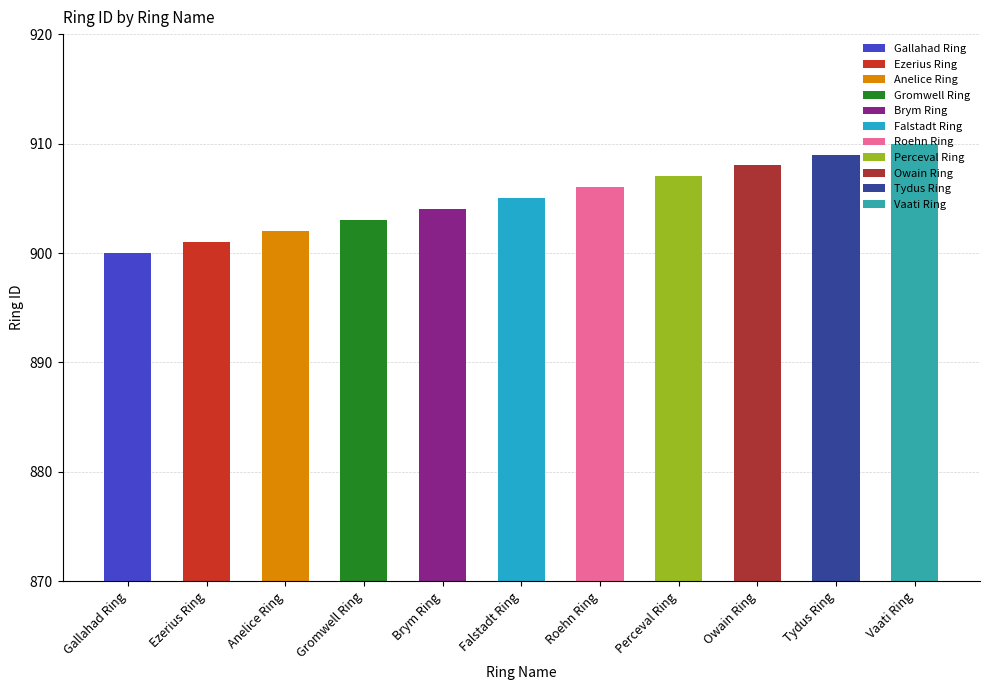

Reading left to right, list all the values displayed in this chart.

900	901	902	903	904	905	906	907	908	909	910